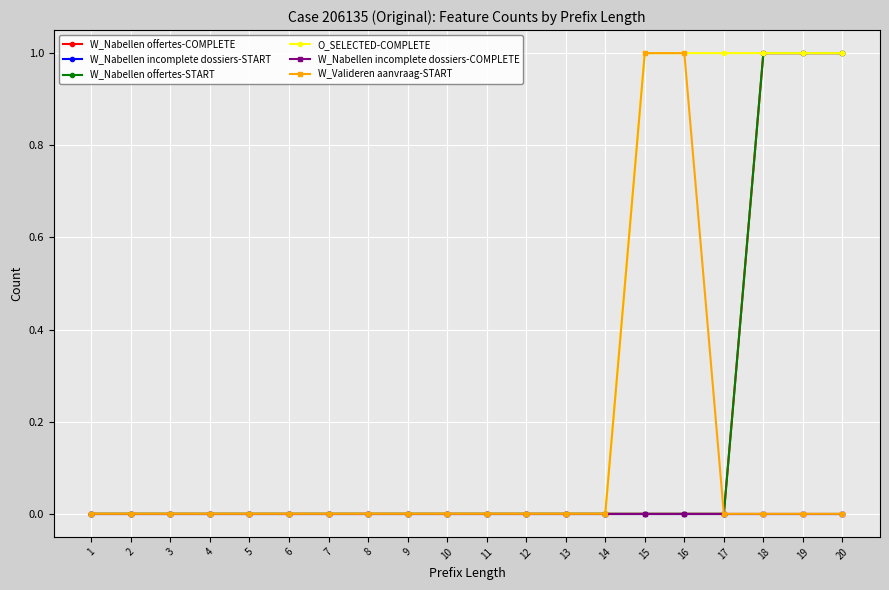

Is it true that W_Nabellen offertes-COMPLETE equals 1 at 19?

False